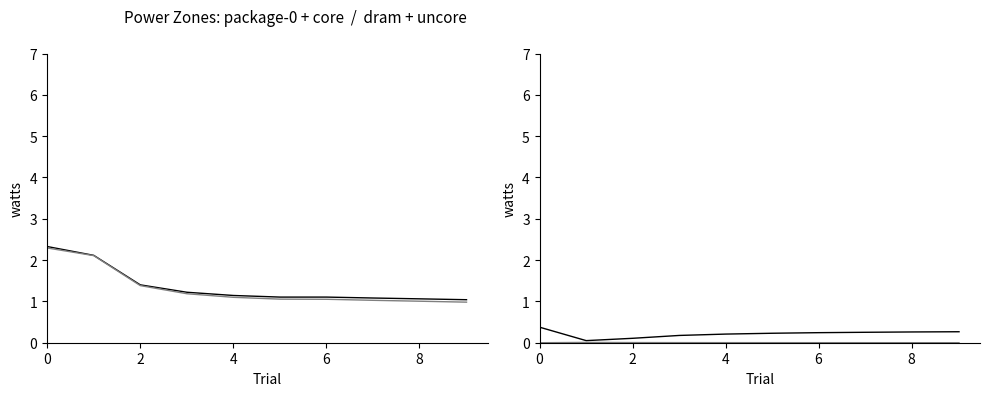

Which has a higher value, 2 or 6?

2